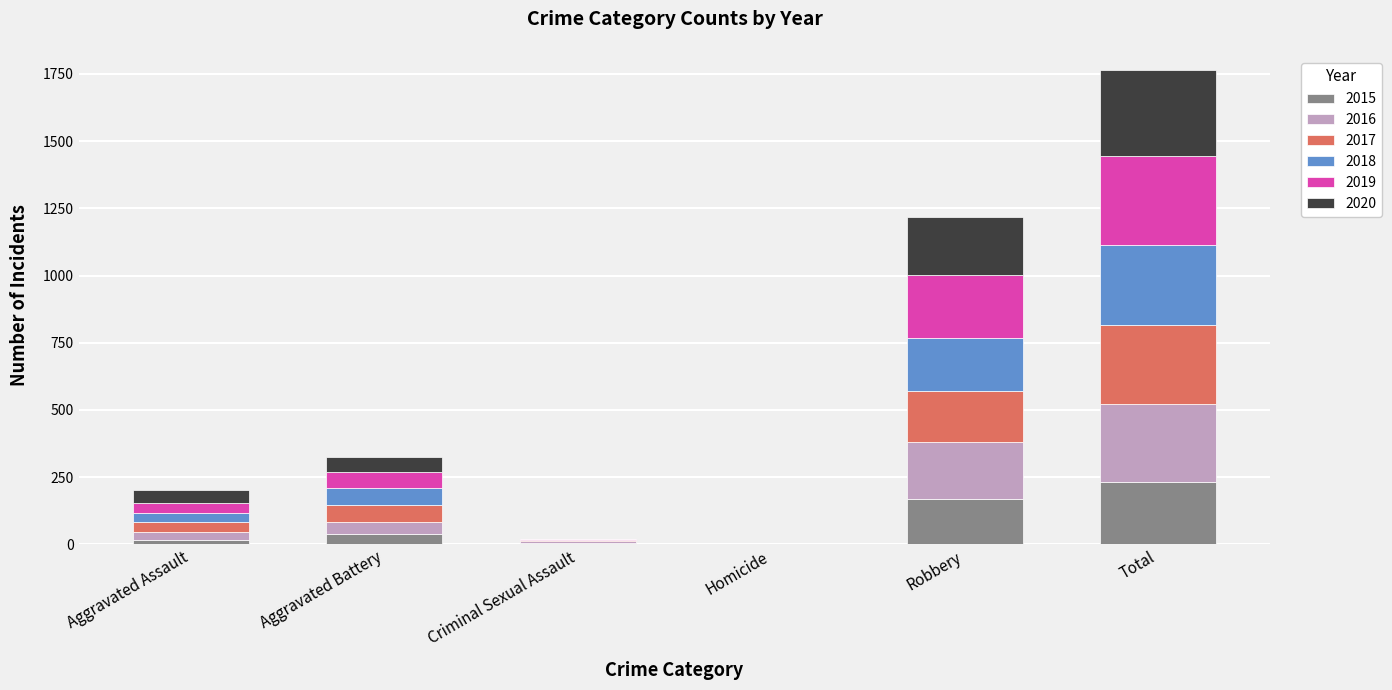

What is the total value across all series at Aggravated Battery?

324